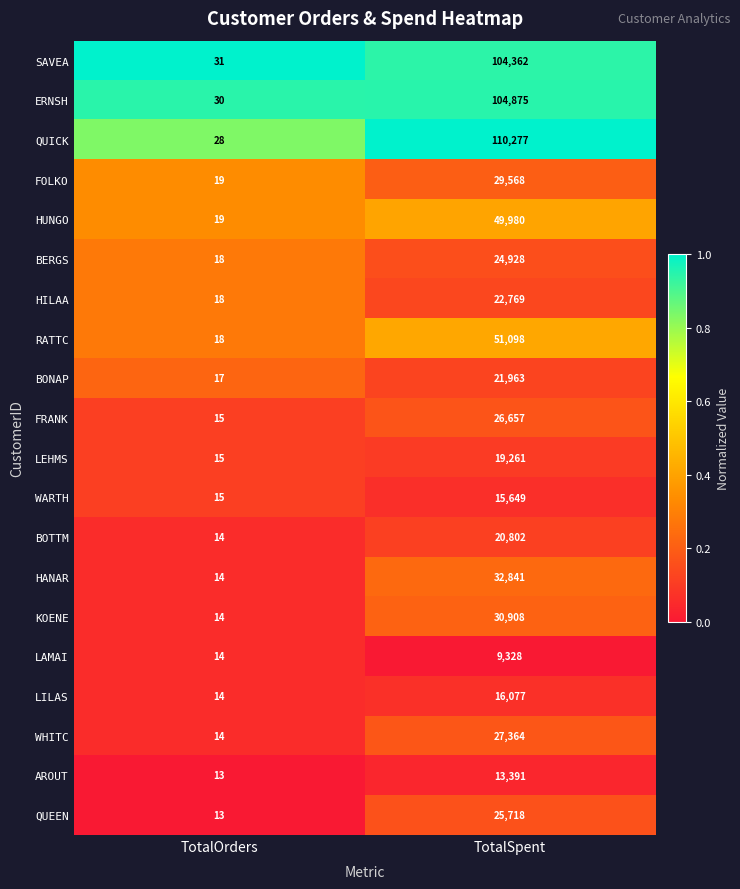

What is the sum of all BONAP values?

21980